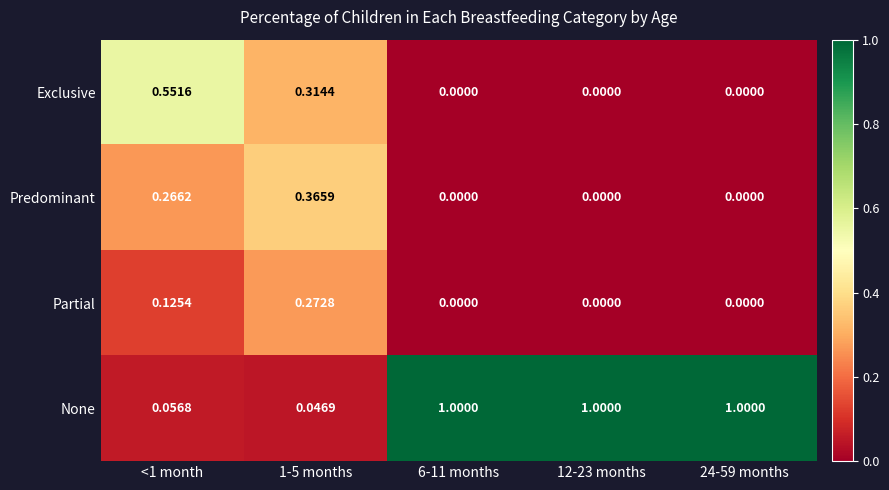

Which series has the widest spread of values?

None